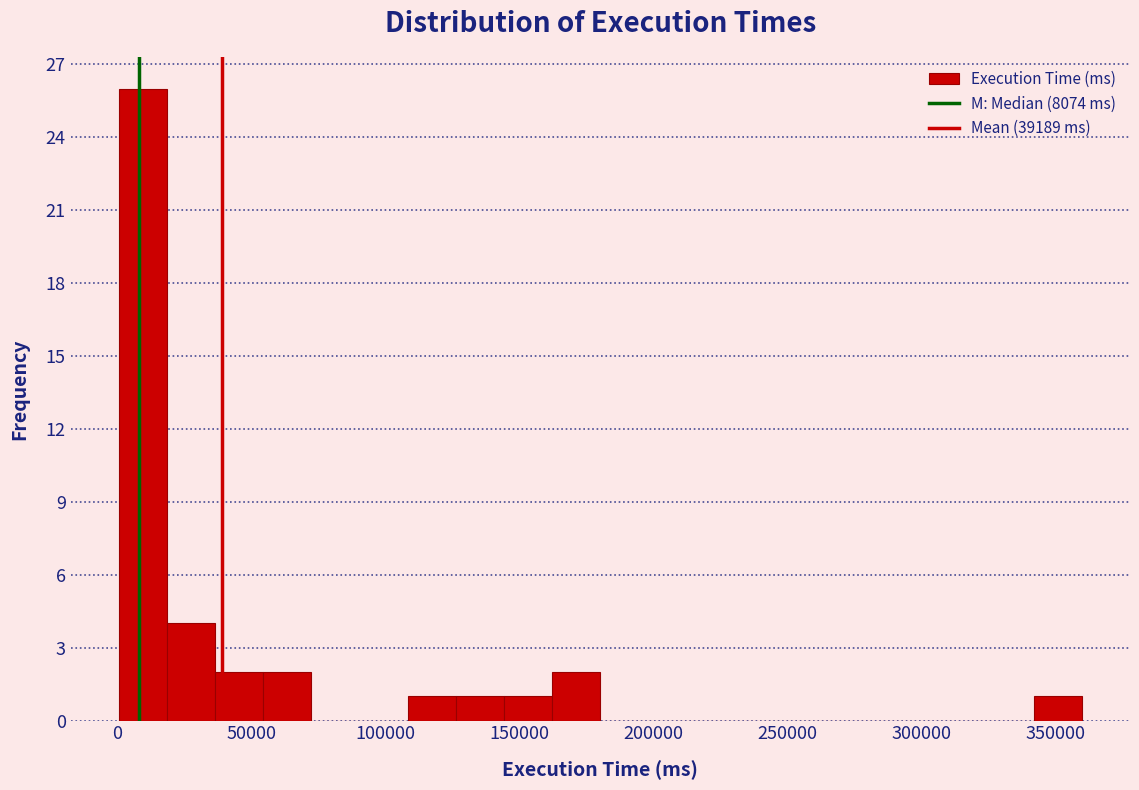

Around what value on the x-axis is the tallest bar? Give the approximate position of its centre, as read against the axis.

10000